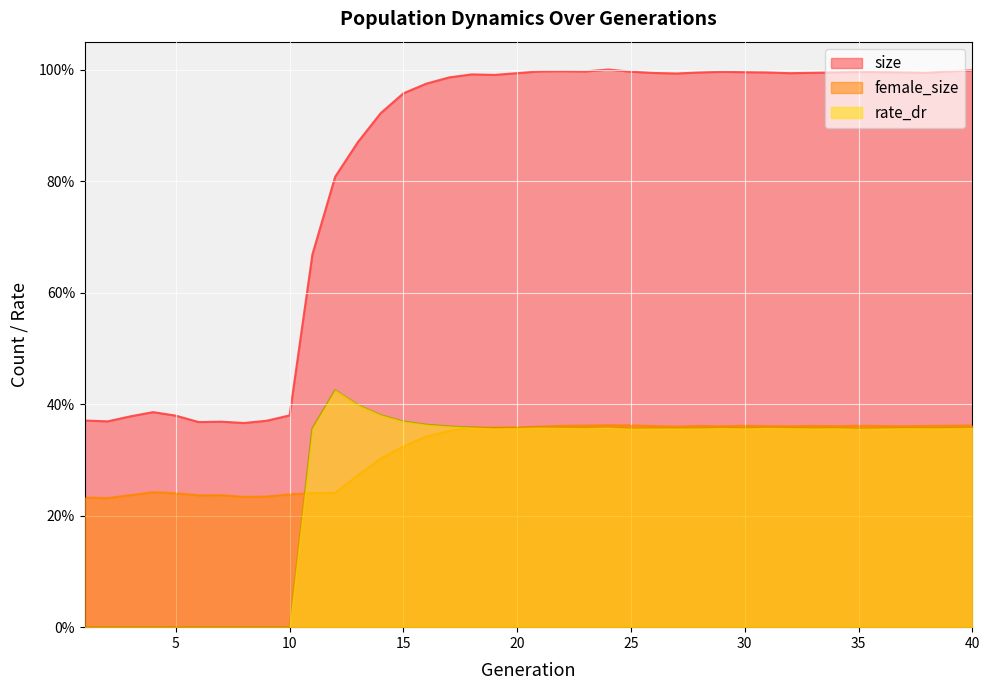

What are all the series names shown in the legend?

size, female_size, rate_dr